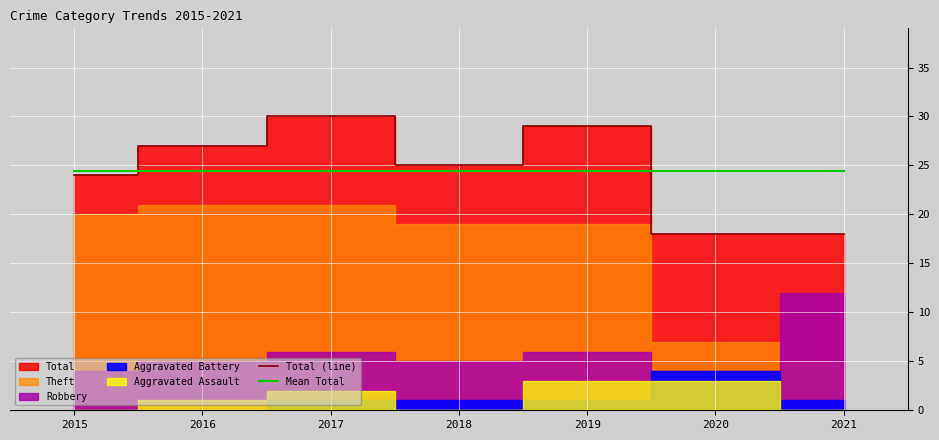

Is it true that Mean Total equals 24.4 at 2016?

True